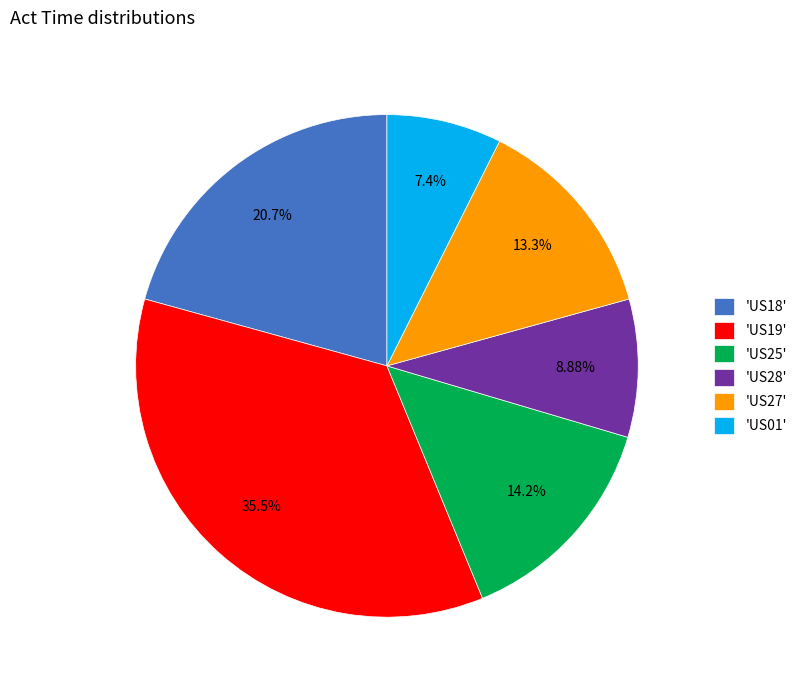

Does any single category account for the majority?

No